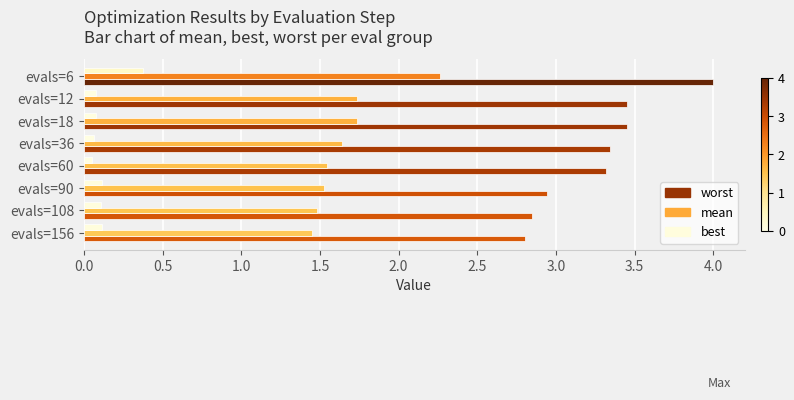

The value of mean at evals=6 is 2.3. True or false?

True